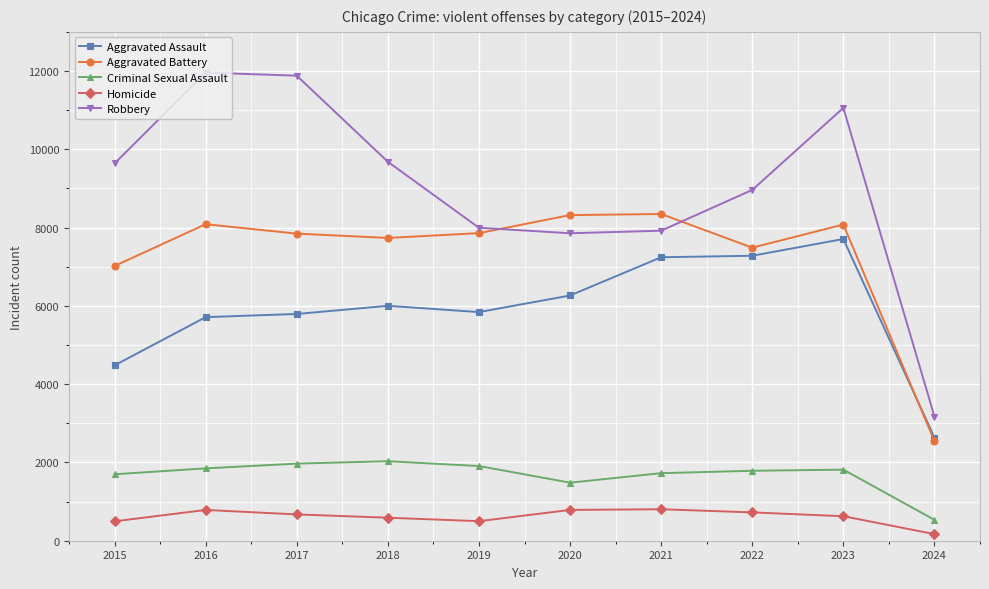

Where does the Criminal Sexual Assault series first go above 1816?

2016